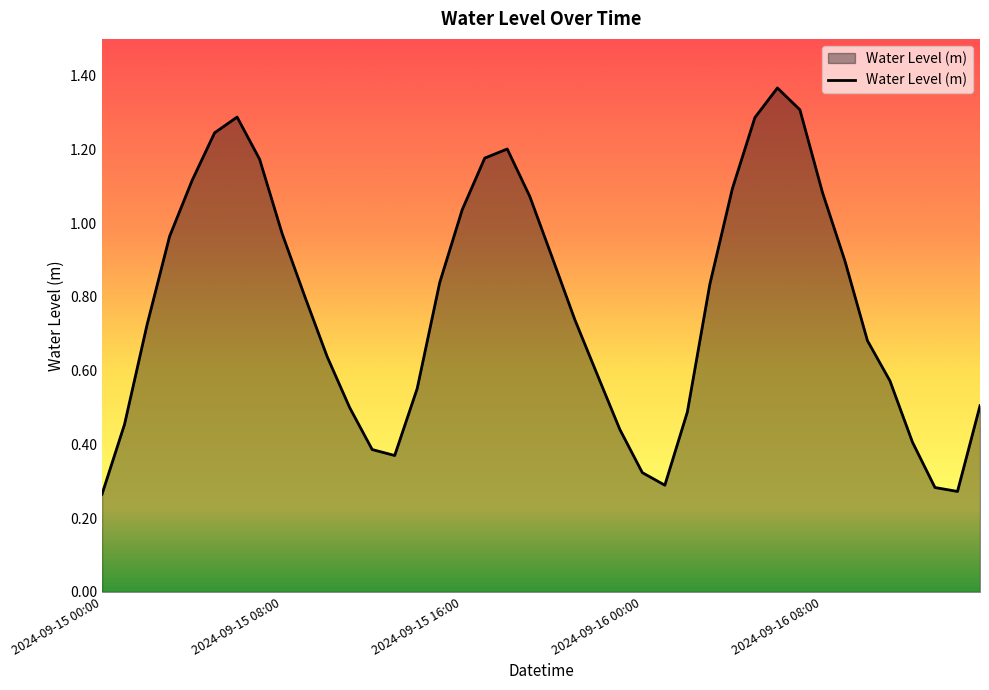

Does the chart have visible grid lines?

No